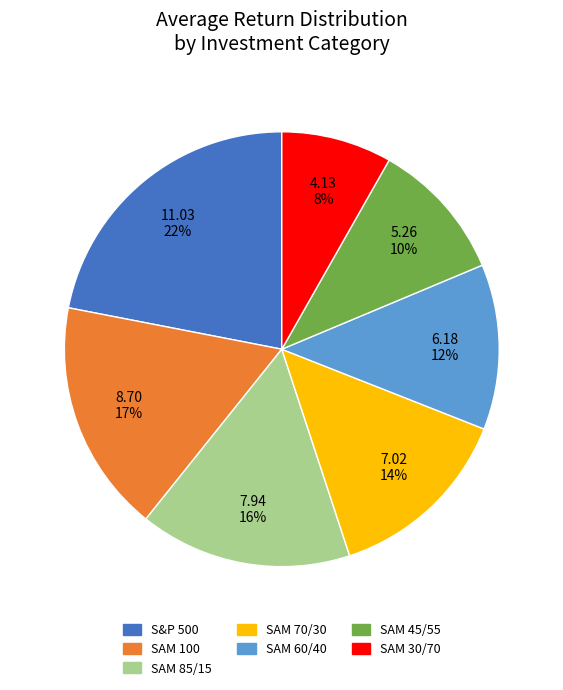

Does any single category account for the majority?

No